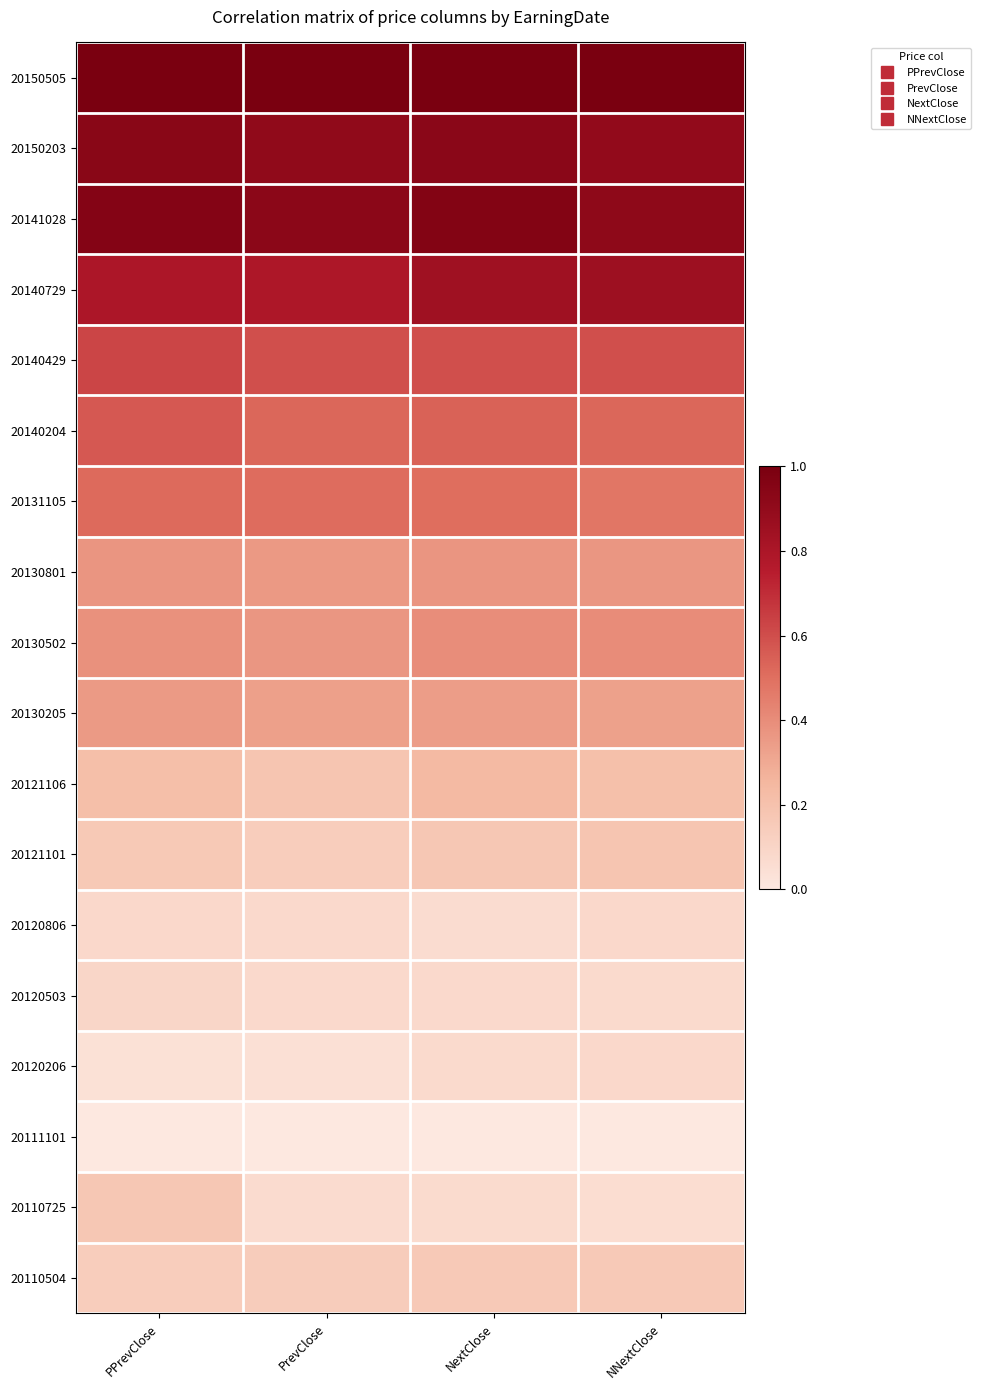

Reading right to left, list all the values displayed in this chart.

20150505: NNextClose=1.0	NextClose=1.0	PrevClose=1.0	PPrevClose=1.0
20150203: NNextClose=0.9	NextClose=0.9	PrevClose=0.9	PPrevClose=0.9
20141028: NNextClose=0.9	NextClose=1.0	PrevClose=0.9	PPrevClose=1.0
20140729: NNextClose=0.9	NextClose=0.8	PrevClose=0.8	PPrevClose=0.8
20140429: NNextClose=0.6	NextClose=0.6	PrevClose=0.6	PPrevClose=0.6
20140204: NNextClose=0.5	NextClose=0.5	PrevClose=0.5	PPrevClose=0.6
20131105: NNextClose=0.5	NextClose=0.5	PrevClose=0.5	PPrevClose=0.5
20130801: NNextClose=0.4	NextClose=0.4	PrevClose=0.4	PPrevClose=0.4
20130502: NNextClose=0.4	NextClose=0.4	PrevClose=0.4	PPrevClose=0.4
20130205: NNextClose=0.3	NextClose=0.3	PrevClose=0.3	PPrevClose=0.4
20121106: NNextClose=0.2	NextClose=0.2	PrevClose=0.2	PPrevClose=0.2
20121101: NNextClose=0.2	NextClose=0.2	PrevClose=0.1	PPrevClose=0.2
20120806: NNextClose=0.1	NextClose=0.1	PrevClose=0.1	PPrevClose=0.1
20120503: NNextClose=0.1	NextClose=0.1	PrevClose=0.1	PPrevClose=0.1
20120206: NNextClose=0.1	NextClose=0.1	PrevClose=0.0	PPrevClose=0.0
20111101: NNextClose=0.0	NextClose=0.0	PrevClose=0.0	PPrevClose=0.0
20110725: NNextClose=0.1	NextClose=0.1	PrevClose=0.1	PPrevClose=0.2
20110504: NNextClose=0.2	NextClose=0.2	PrevClose=0.1	PPrevClose=0.1